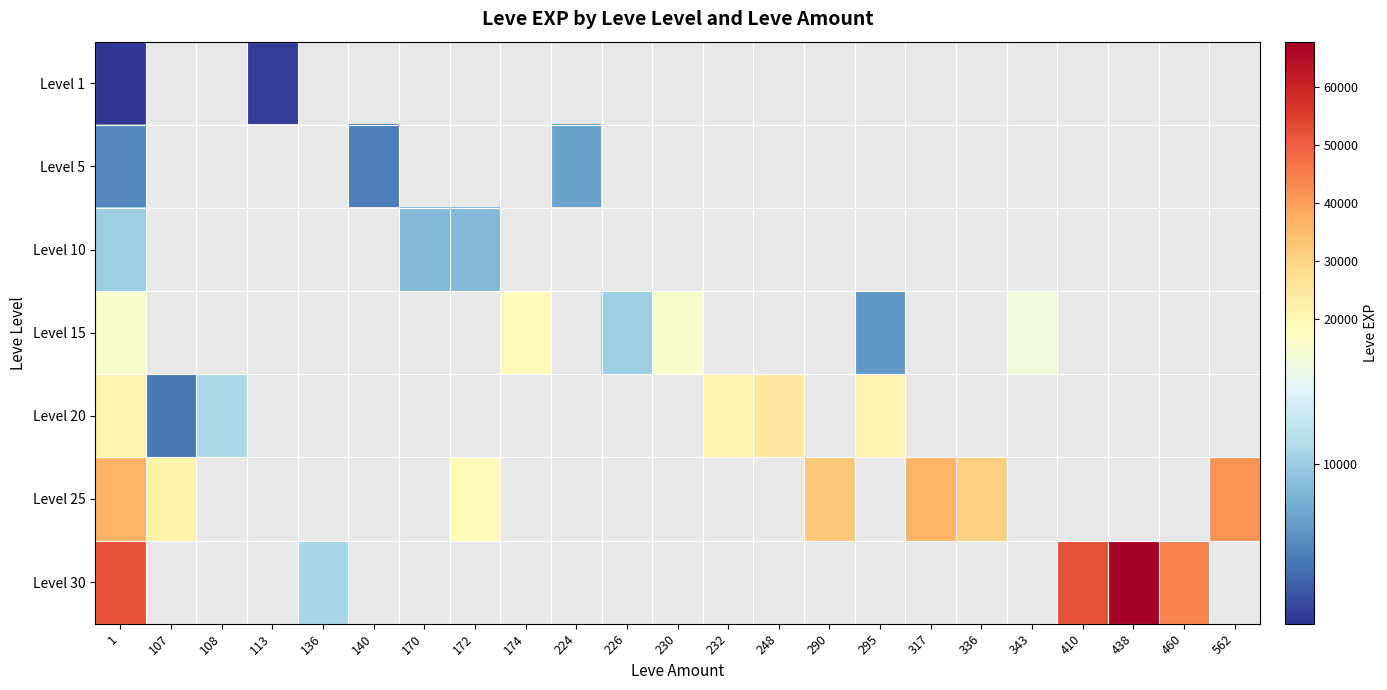

At which label does Level 30 reach its peak?

438